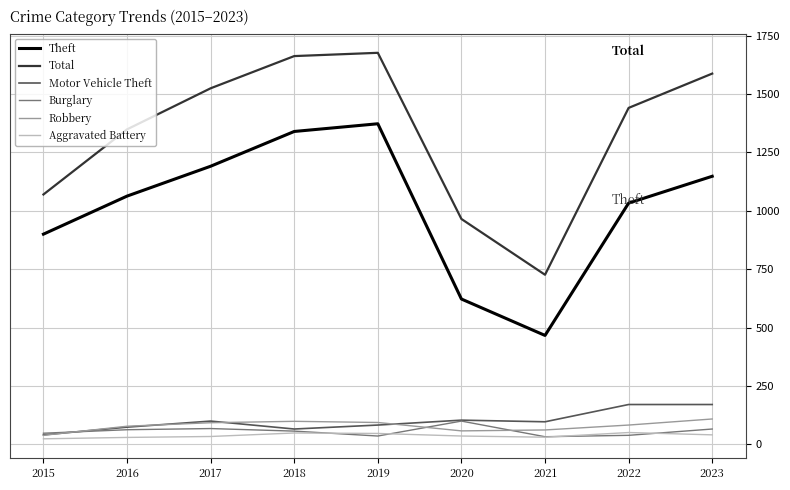

The Total series shows 255 at 2020. True or false?

False